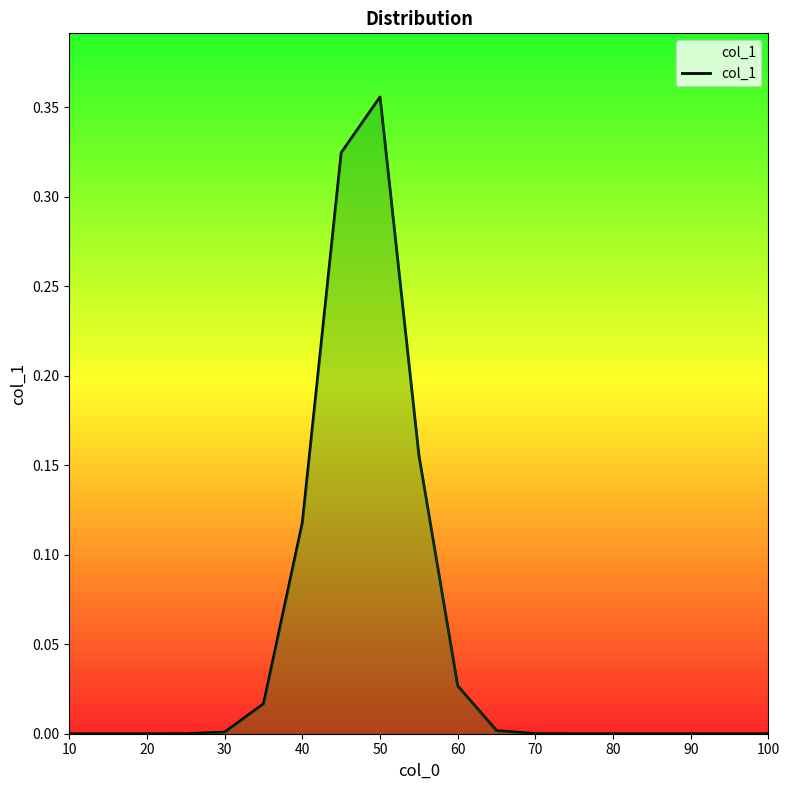

Which label corresponds to the largest value in the chart?

50